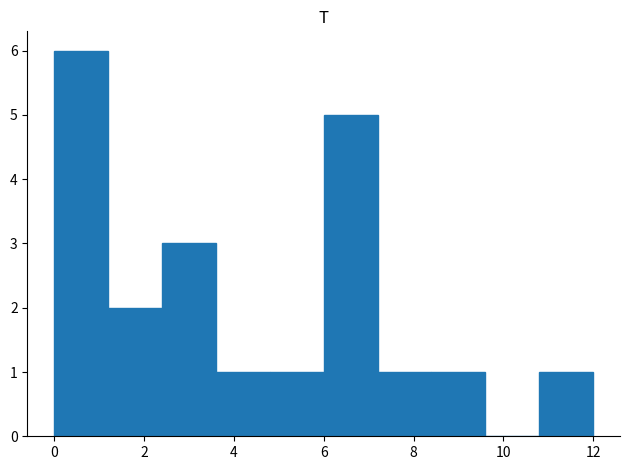

How tall is the bar that spans 7.2 to 8.4 on the x-axis? The values are not printed on the chart, so give them approximately, as read against the axis.

1